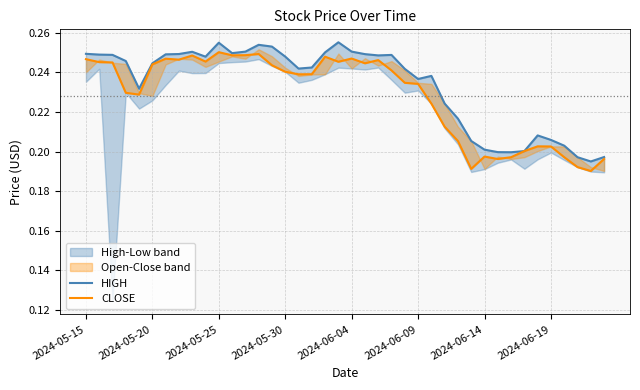

How many lines are shown in the chart?

2